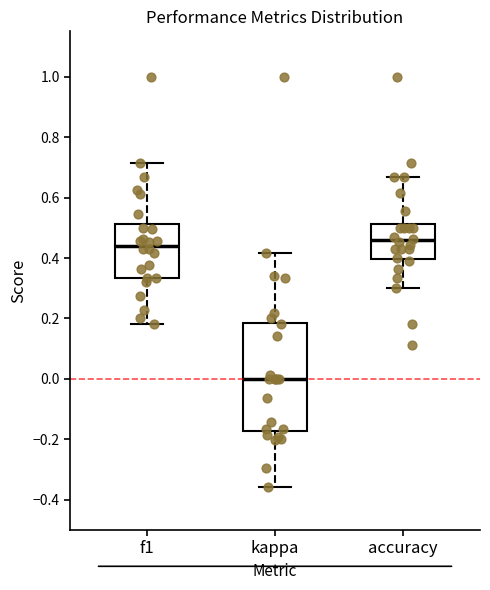

Reading left to right, read every box against the y-axis: the position of its median line, the range the box covers, and the ends of its whiskers. The values are not printed on the chart, so give them approximately, as read against the axis.

f1: median 0.44, box 0.34 to 0.52, whiskers 0.18 to 0.72
kappa: median 0.00, box -0.18 to 0.18, whiskers -0.36 to 0.42
accuracy: median 0.46, box 0.40 to 0.52, whiskers 0.30 to 0.66